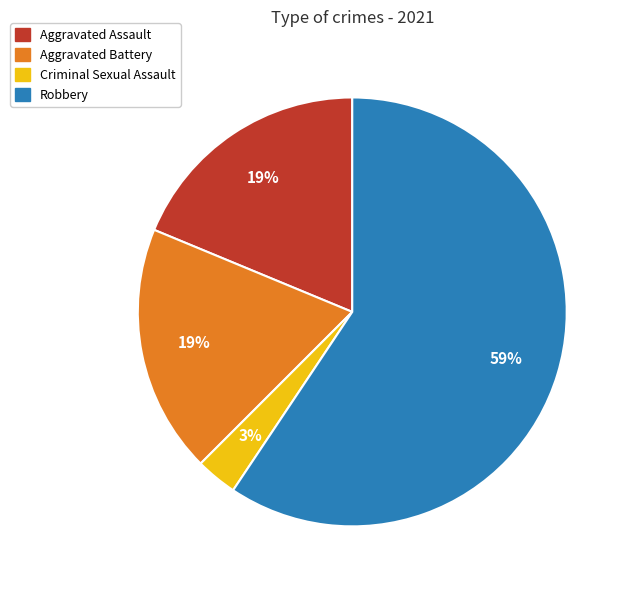

To the nearest percent, what percentage of the pie is Criminal Sexual Assault?

3%